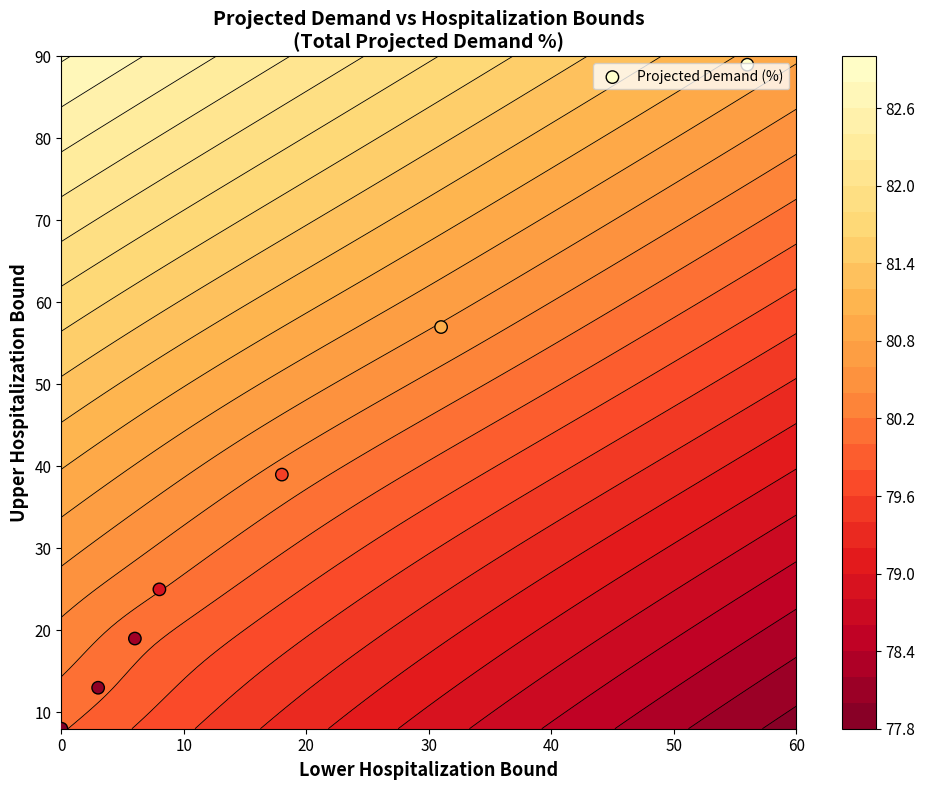

The chart shows a value of 34 at 0. True or false?

False